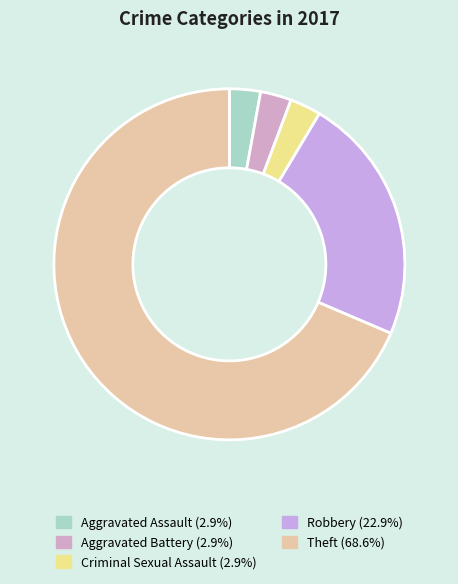

How many slices are in this pie chart?

5